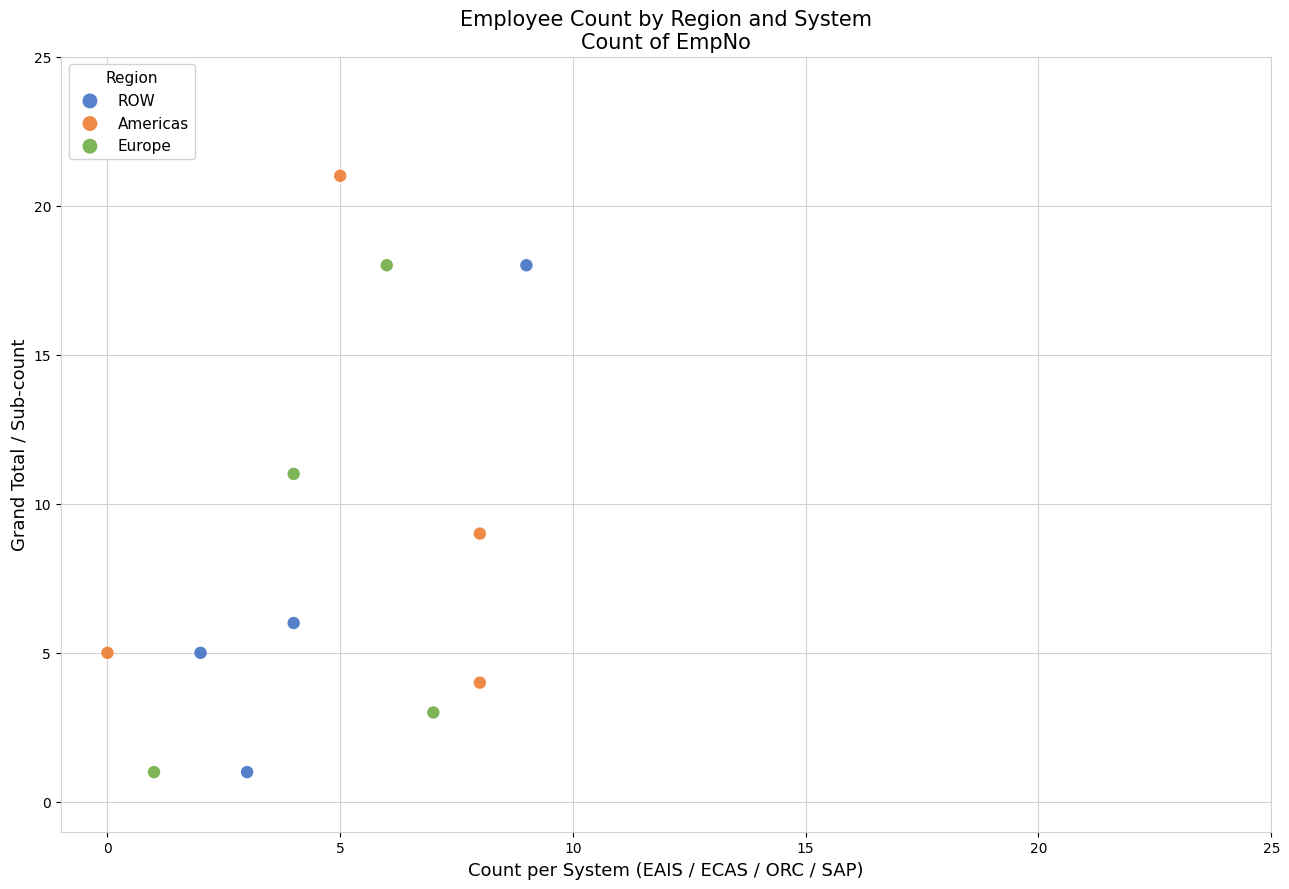

Which series reaches the maximum Y coordinate?

Americas